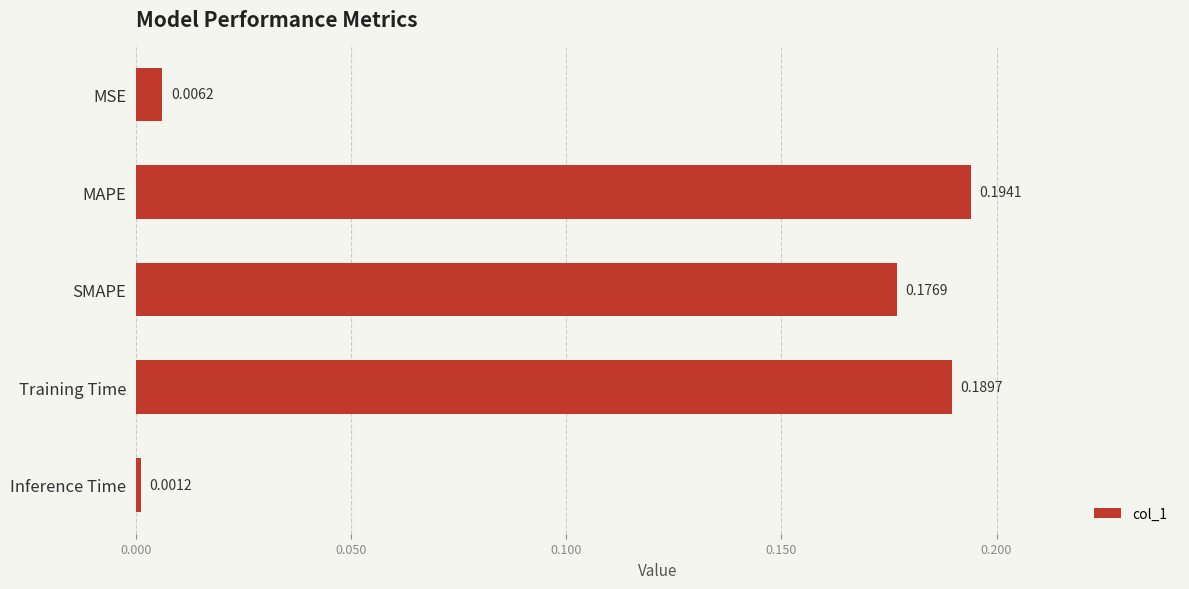

Which category has the lowest value across all series?

Inference Time